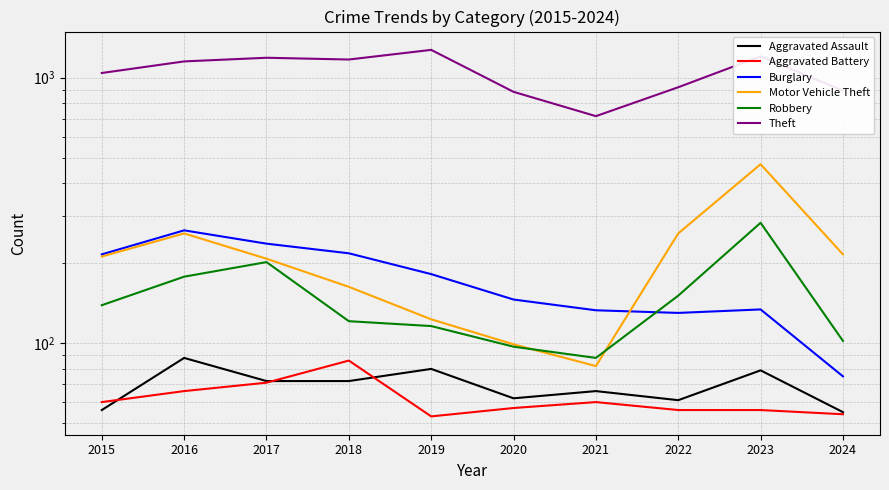

Which series has the widest spread of values?

Theft